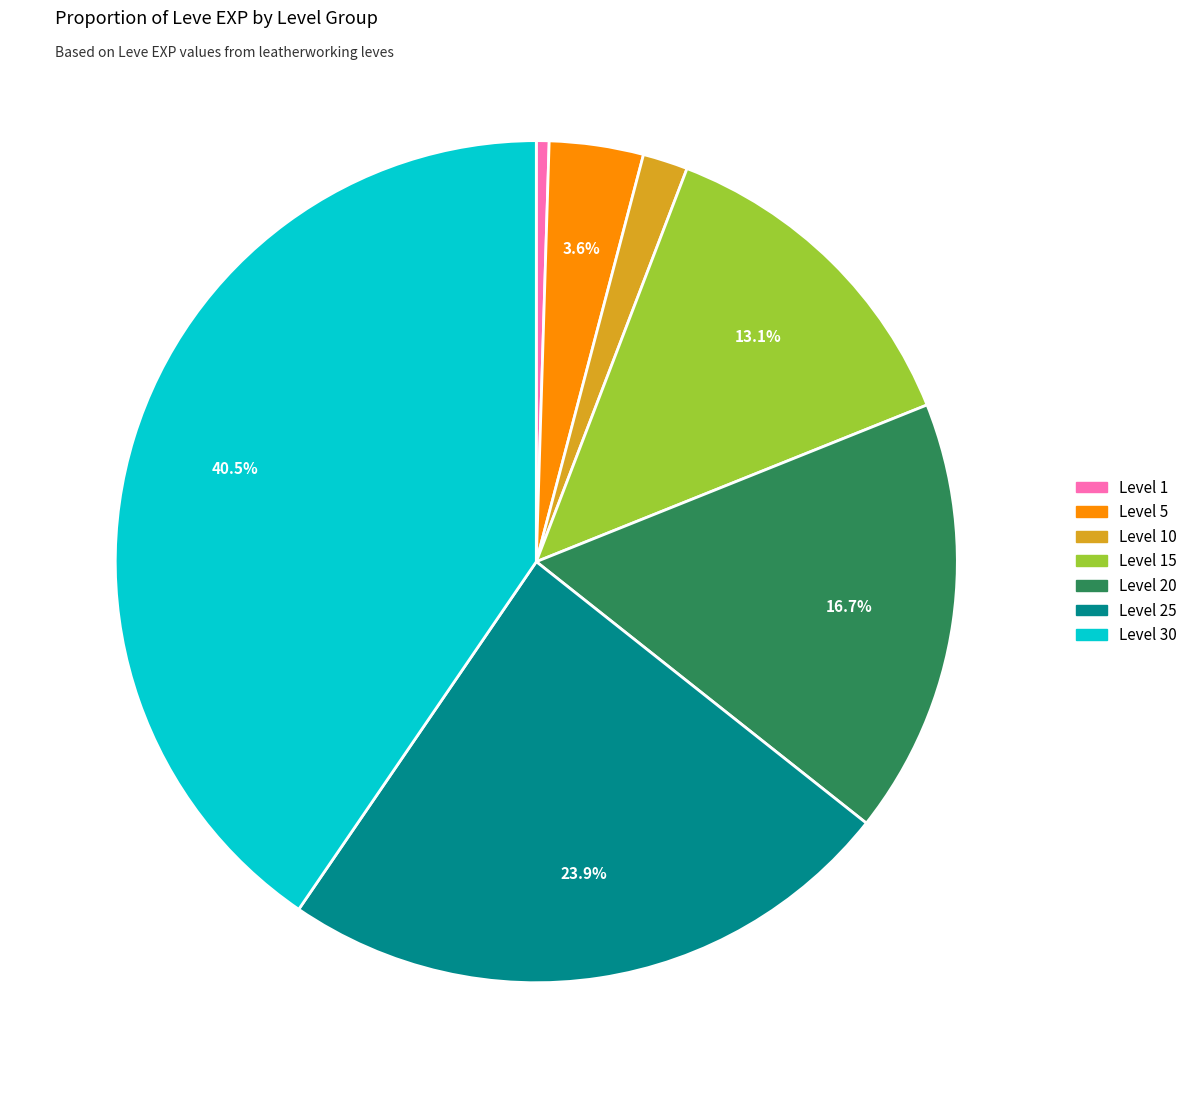

Does any single category account for the majority?

No